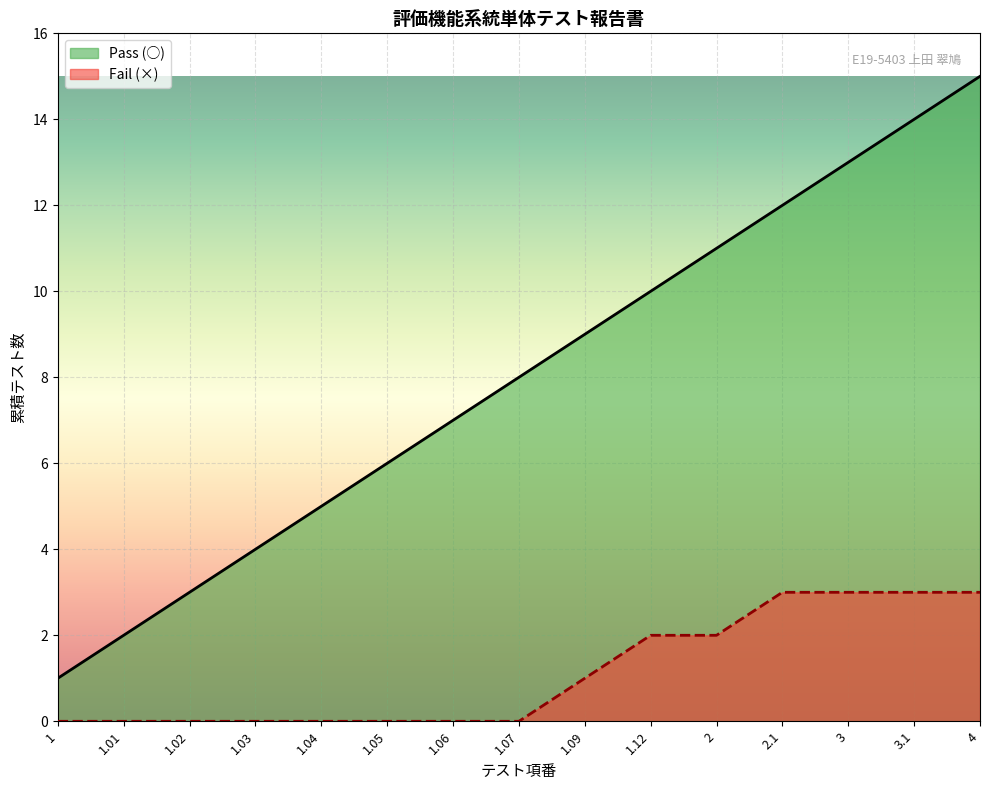

What is the spread (max minus min) of values at 1.06?

7